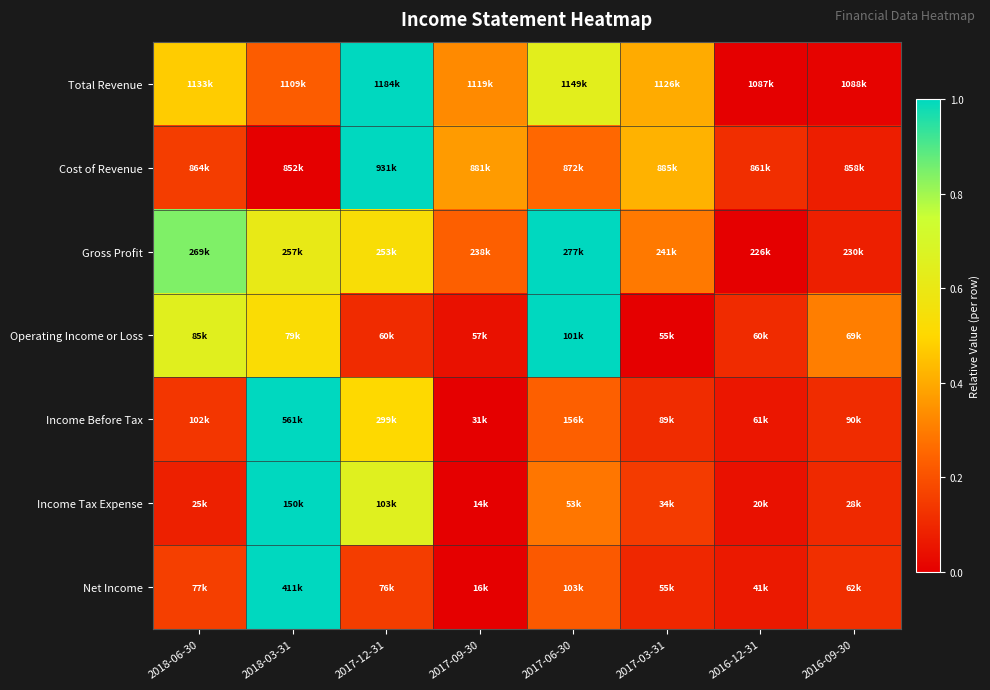

Reading left to right, extract all data points from this chart.

Total Revenue: 2018-06-30=0.5	2018-03-31=0.2	2017-12-31=1.0	2017-09-30=0.3	2017-06-30=0.6	2017-03-31=0.4	2016-12-31=0.0	2016-09-30=0.0
Cost of Revenue: 2018-06-30=0.2	2018-03-31=0.0	2017-12-31=1.0	2017-09-30=0.4	2017-06-30=0.3	2017-03-31=0.4	2016-12-31=0.1	2016-09-30=0.1
Gross Profit: 2018-06-30=0.8	2018-03-31=0.6	2017-12-31=0.5	2017-09-30=0.2	2017-06-30=1.0	2017-03-31=0.3	2016-12-31=0.0	2016-09-30=0.1
Operating Income or Loss: 2018-06-30=0.7	2018-03-31=0.5	2017-12-31=0.1	2017-09-30=0.0	2017-06-30=1.0	2017-03-31=0.0	2016-12-31=0.1	2016-09-30=0.3
Income Before Tax: 2018-06-30=0.1	2018-03-31=1.0	2017-12-31=0.5	2017-09-30=0.0	2017-06-30=0.2	2017-03-31=0.1	2016-12-31=0.1	2016-09-30=0.1
Income Tax Expense: 2018-06-30=0.1	2018-03-31=1.0	2017-12-31=0.7	2017-09-30=0.0	2017-06-30=0.3	2017-03-31=0.1	2016-12-31=0.0	2016-09-30=0.1
Net Income: 2018-06-30=0.2	2018-03-31=1.0	2017-12-31=0.2	2017-09-30=0.0	2017-06-30=0.2	2017-03-31=0.1	2016-12-31=0.1	2016-09-30=0.1